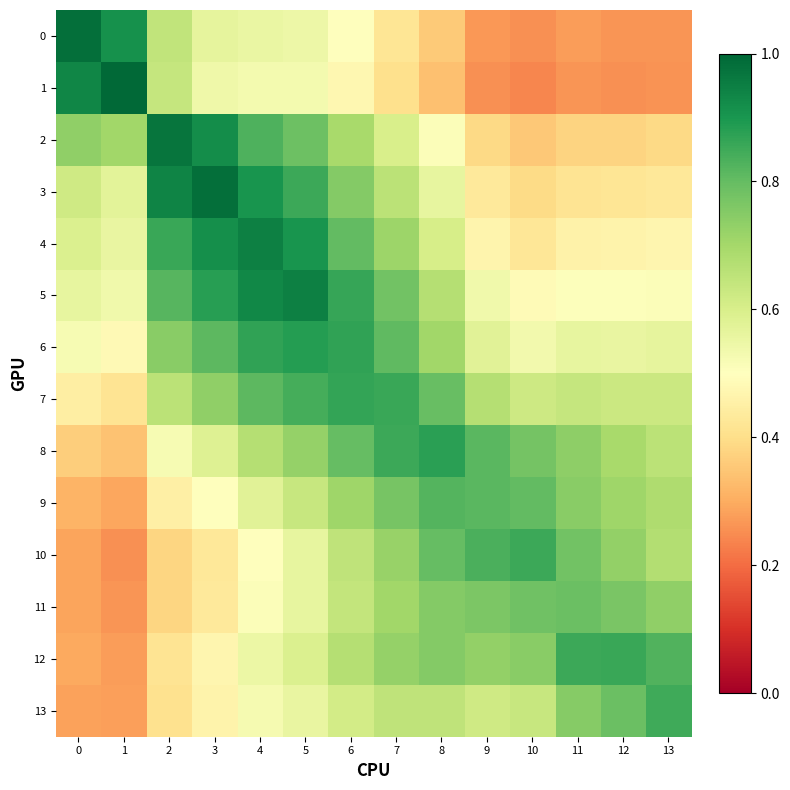

What is the difference between the highest and lowest values at 11?

0.6